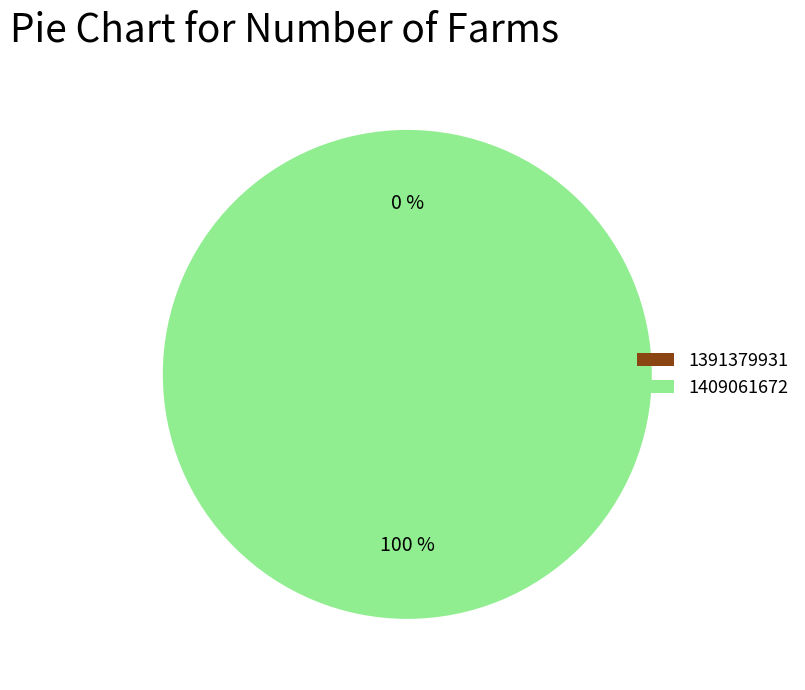

Is it true that 1409061672 is 88% of the pie?

False